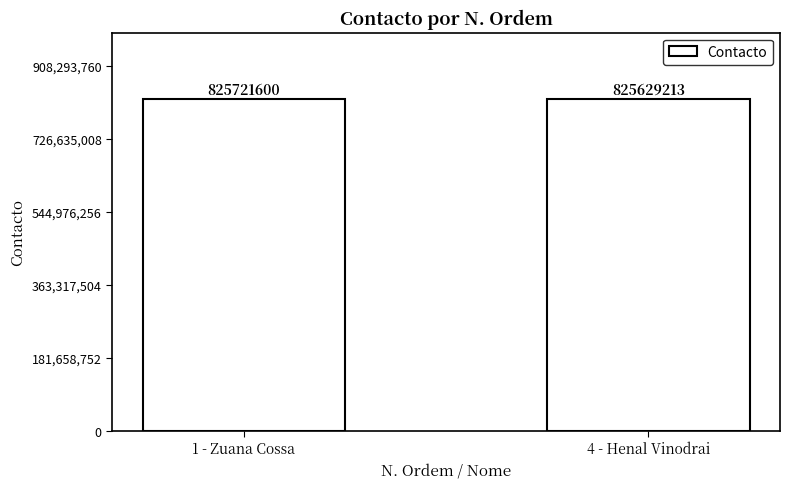

How many distinct data groups are displayed?

1